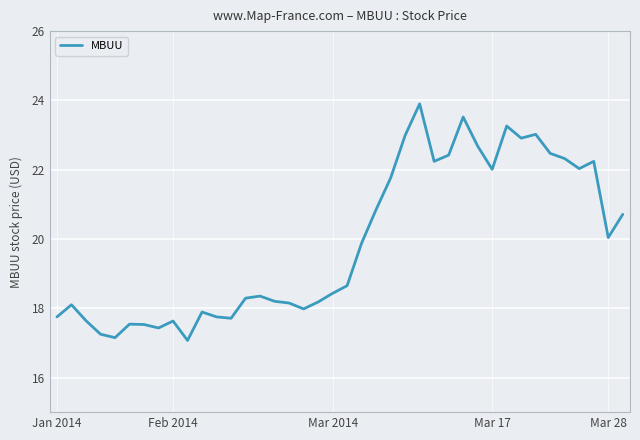

What is the greatest value displayed?

23.9